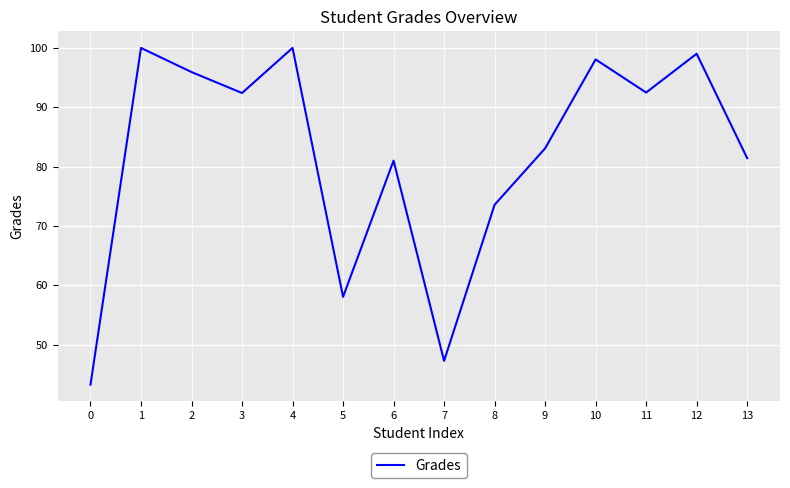

The chart shows a value of 100.0 at 1. True or false?

True